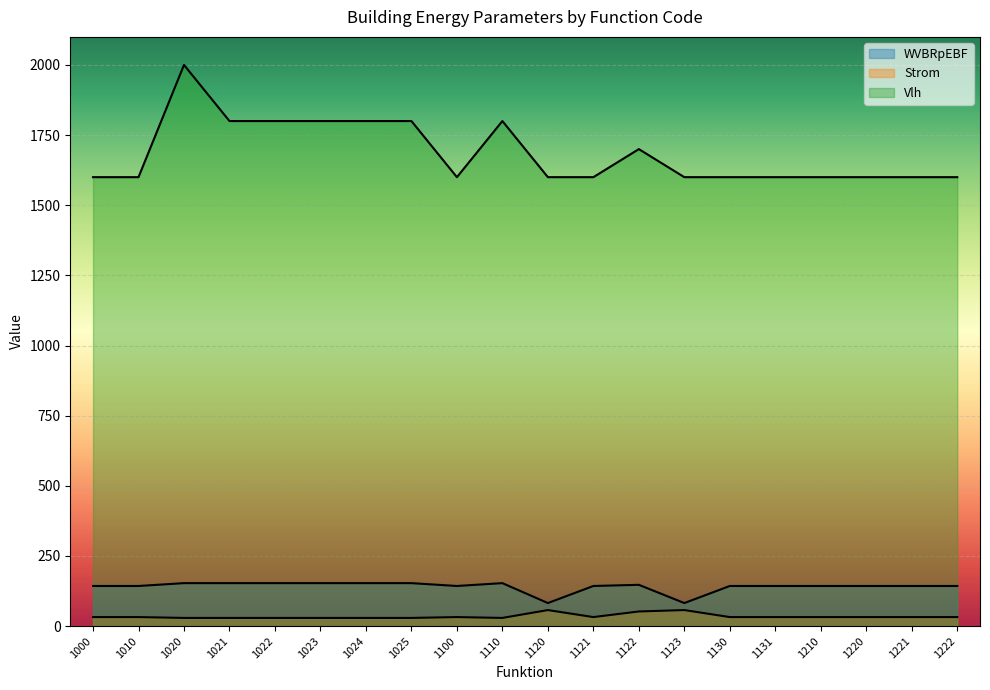

Count the Strom values in the range 29 to 32.

17